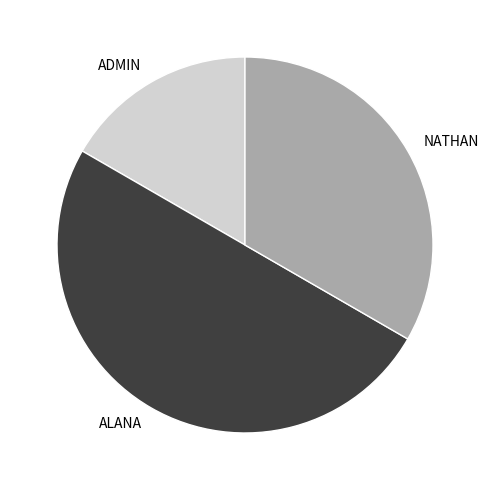

Which has a higher value, NATHAN or ALANA?

ALANA